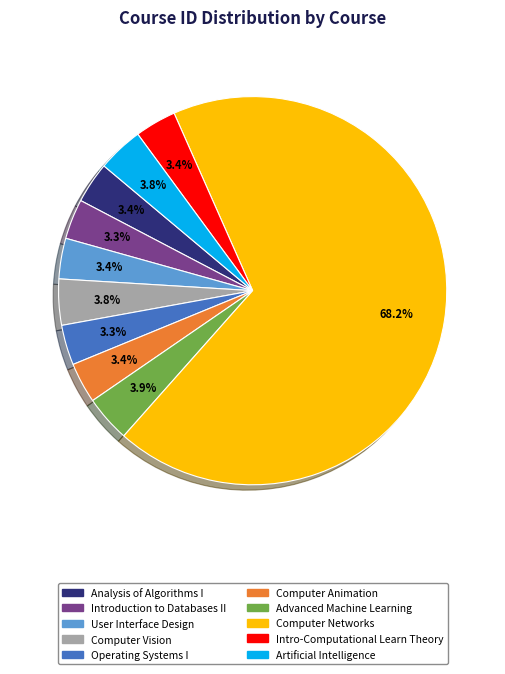

Which category has the biggest portion of the pie?

Computer Networks